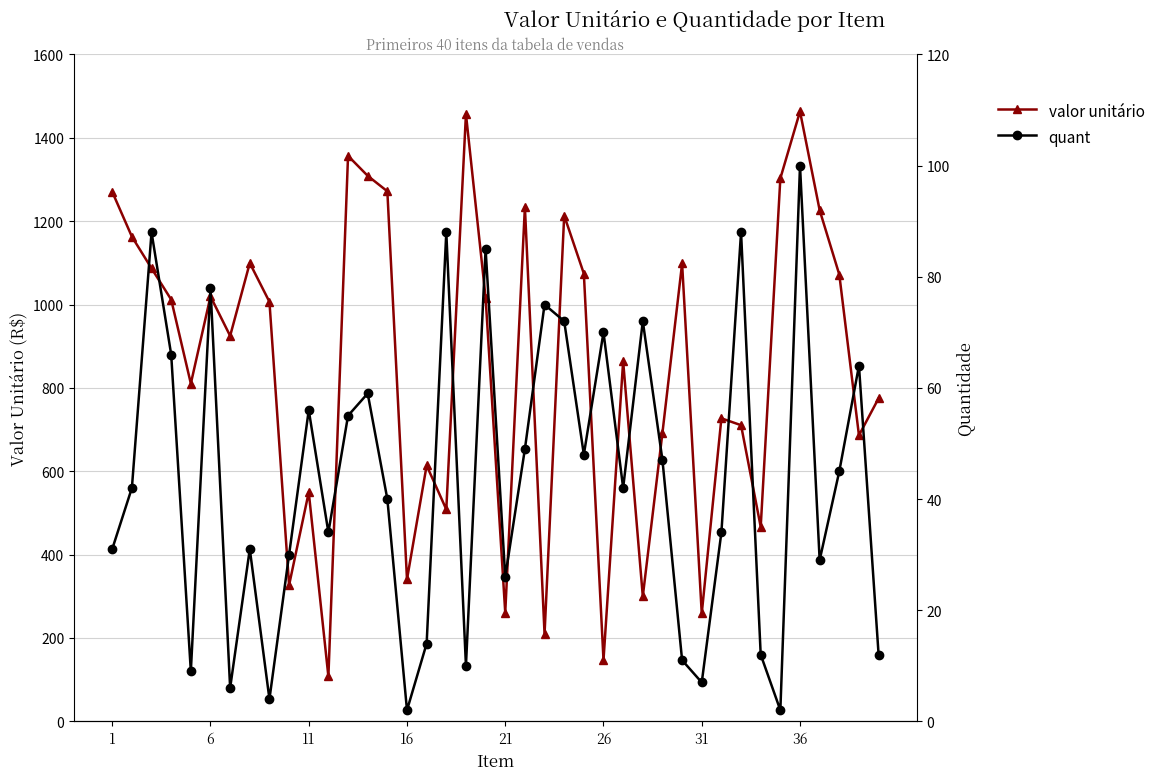

The value of valor unitário at 36 is 1463.3. True or false?

True